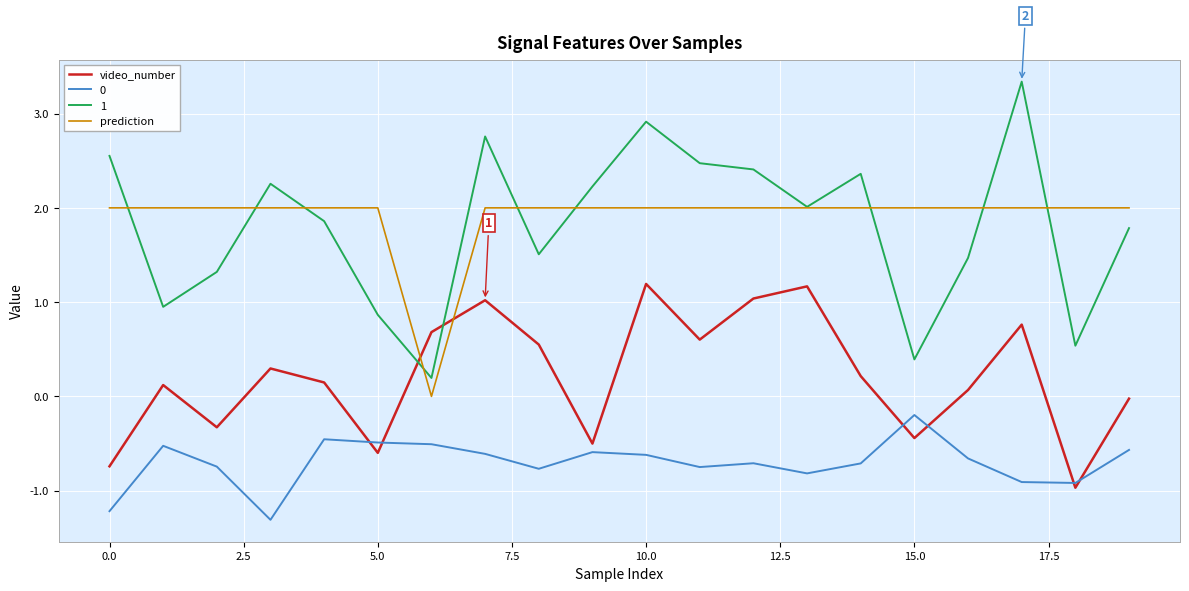

Does the chart display data point markers on the line(s)?

No